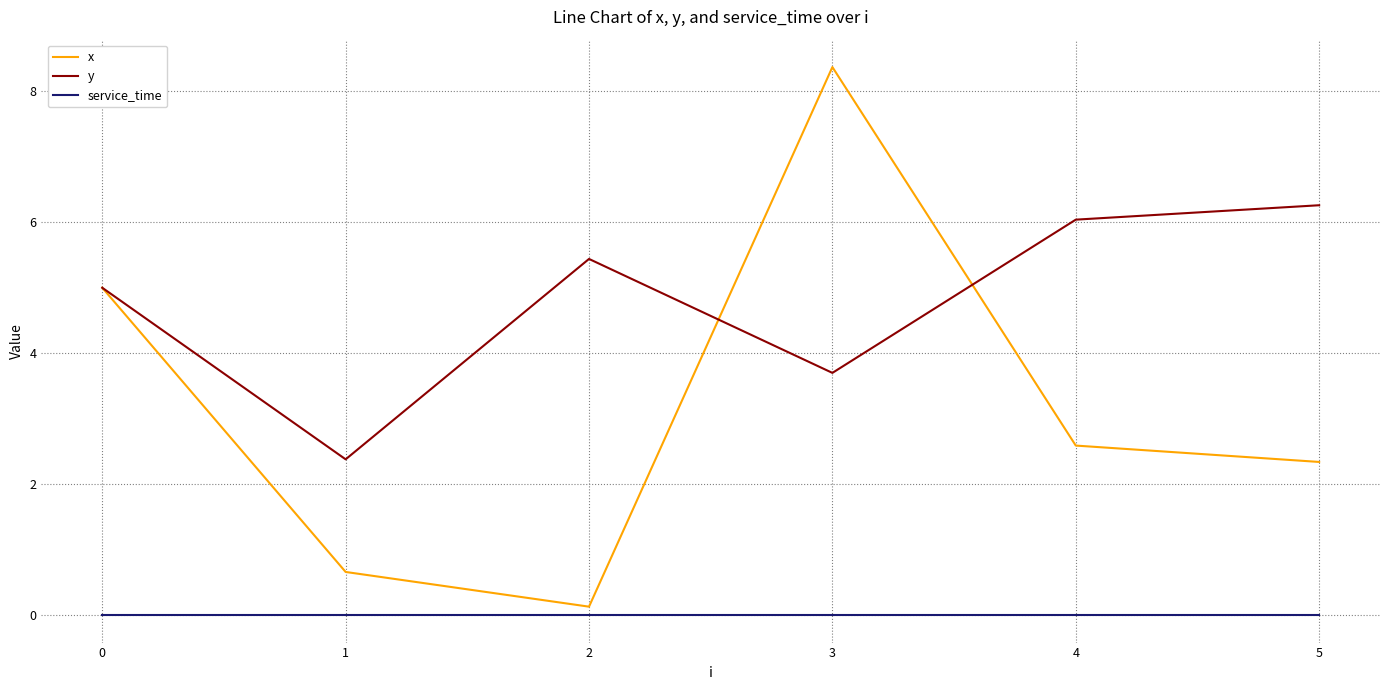

Between 1 and 4, which series saw the biggest shift?

y